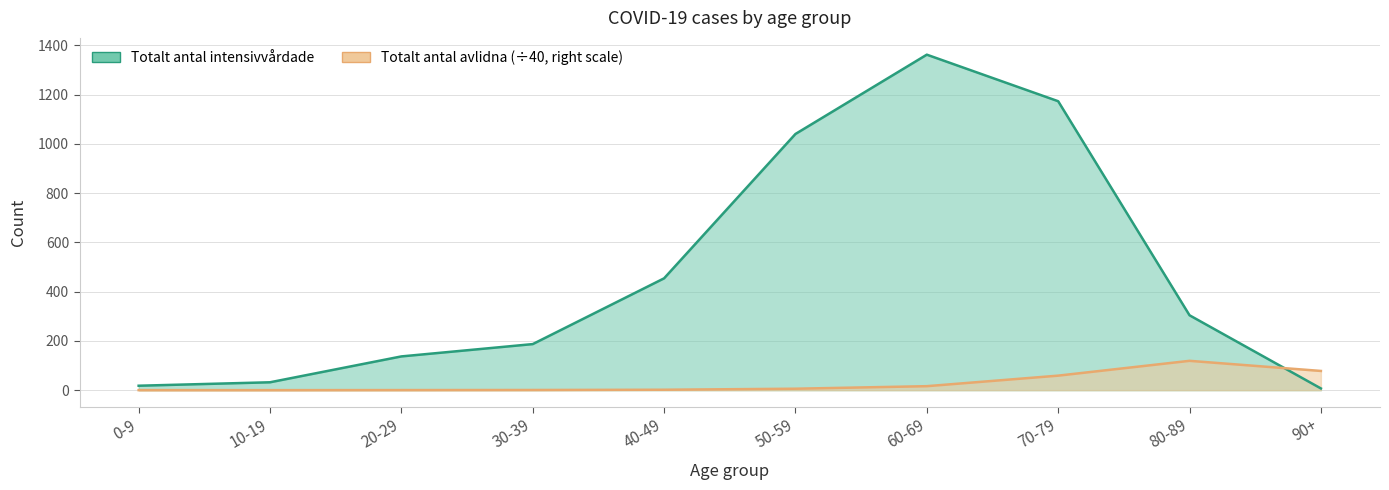

What is the spread (max minus min) of values at 70-79?

1114.0